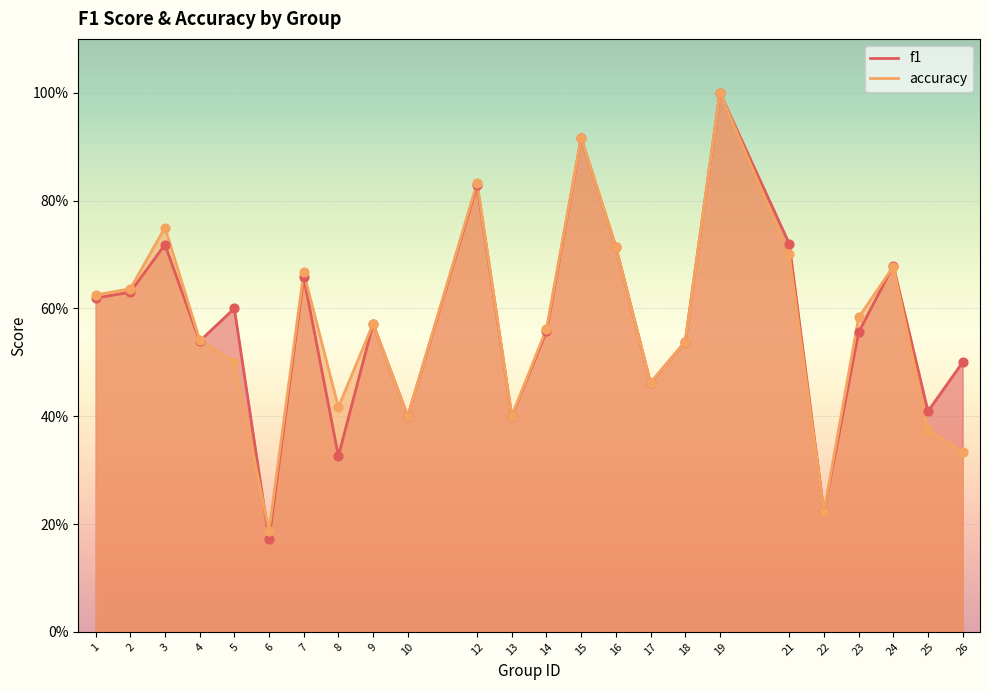

At how many categories does at least one series exceed 0?

24